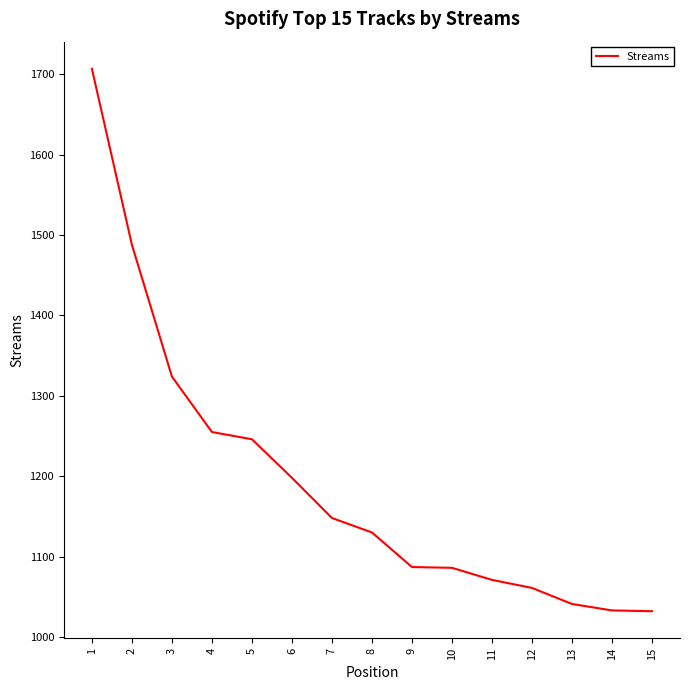

What is the difference between the maximum and minimum values?

675